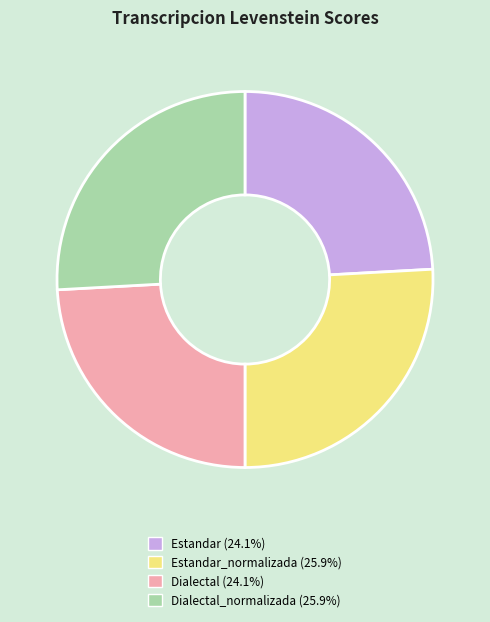

Does any single category account for the majority?

No